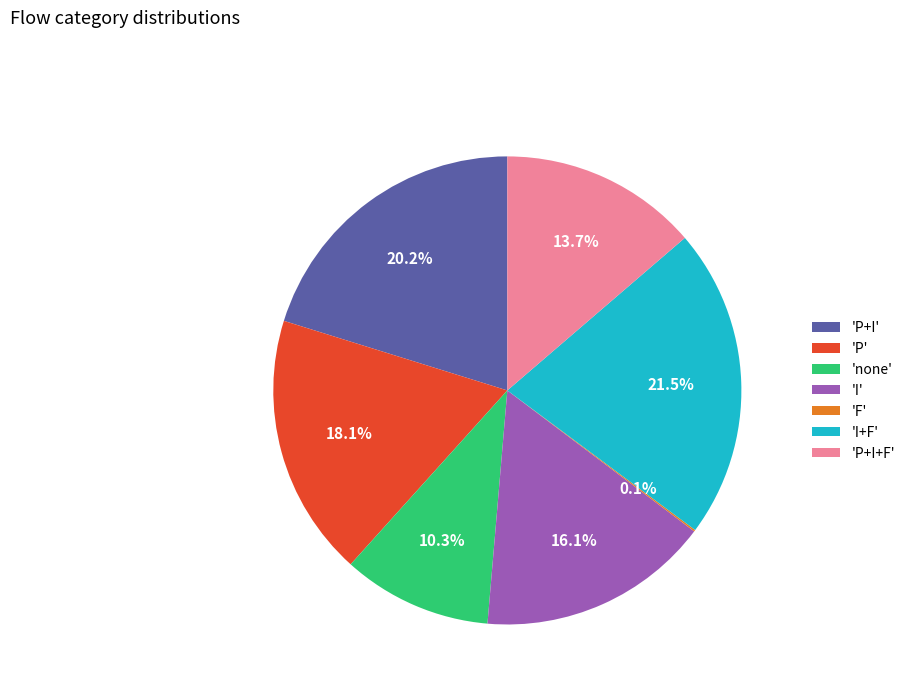

Do 'I' and 'P' together represent more than half of the pie?

No